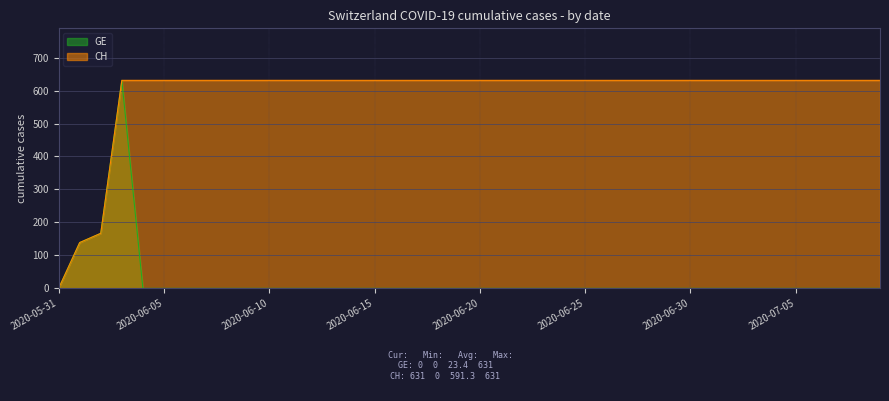

What is the value of the GE point at the 4th from the left?

631